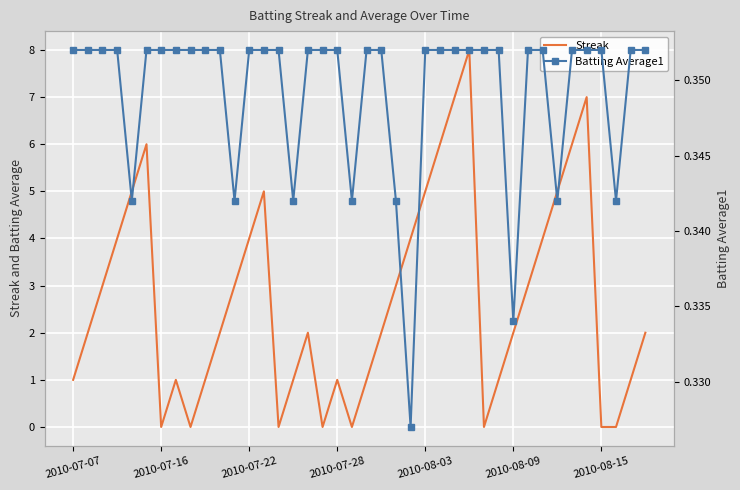

What is the highest value of the Streak series?

8